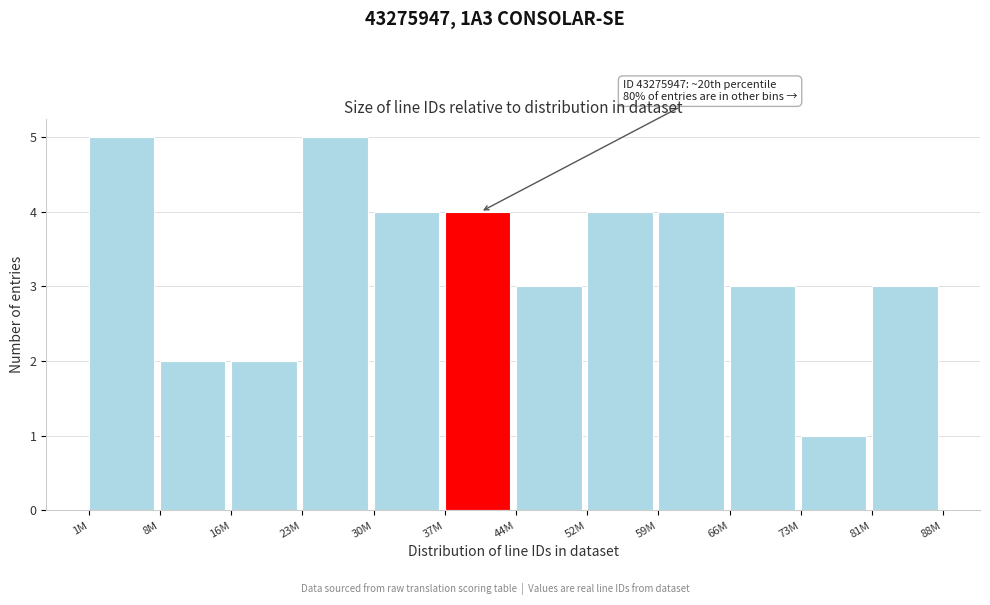

Reading left to right, extract all data points from this chart.

1M=5	8M=2	16M=2	23M=5	30M=4	37M=4	44M=3	52M=4	59M=4	66M=3	73M=1	81M=3